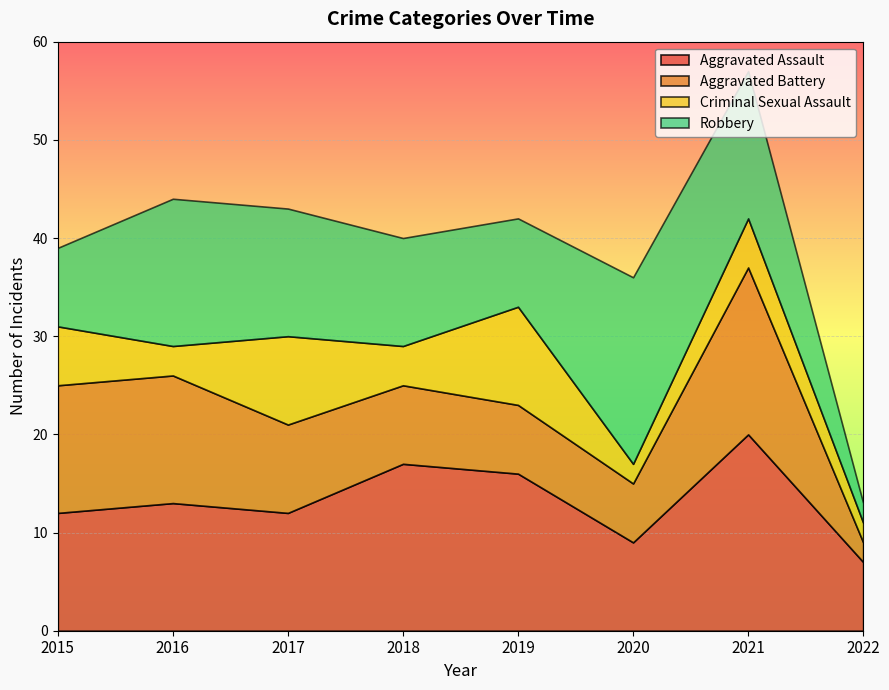

Which category has the lowest value in the Criminal Sexual Assault series?

2020